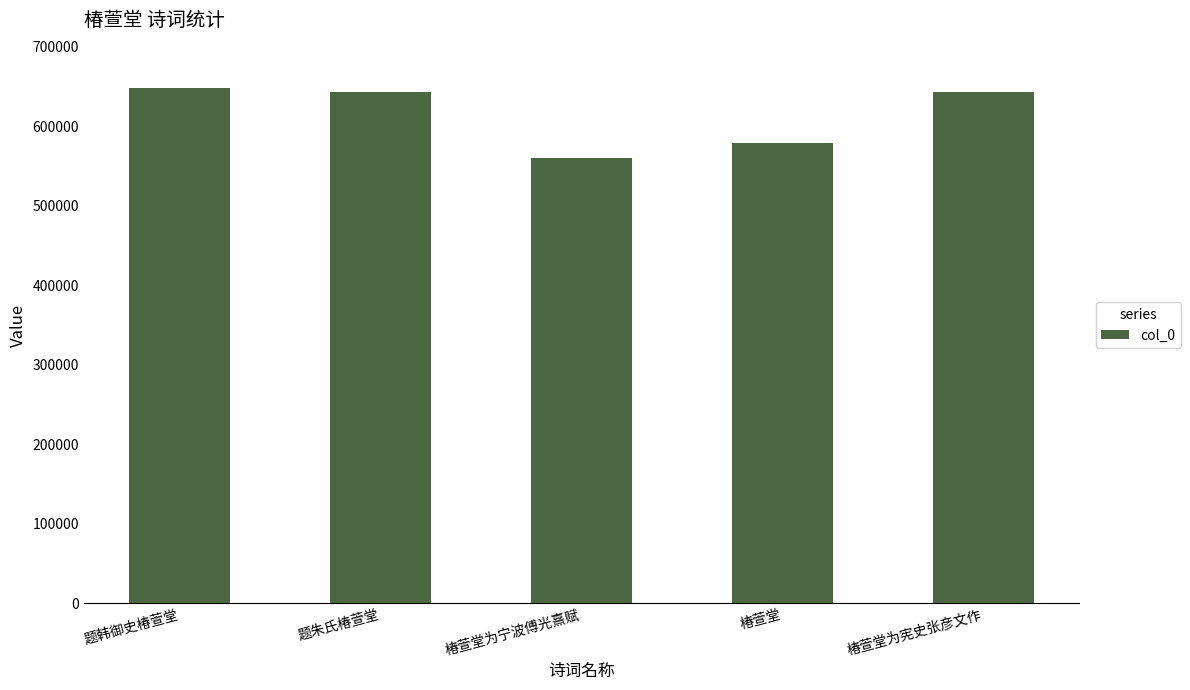

Is it true that the value at 题韩御史椿萱堂 is 647750?

True